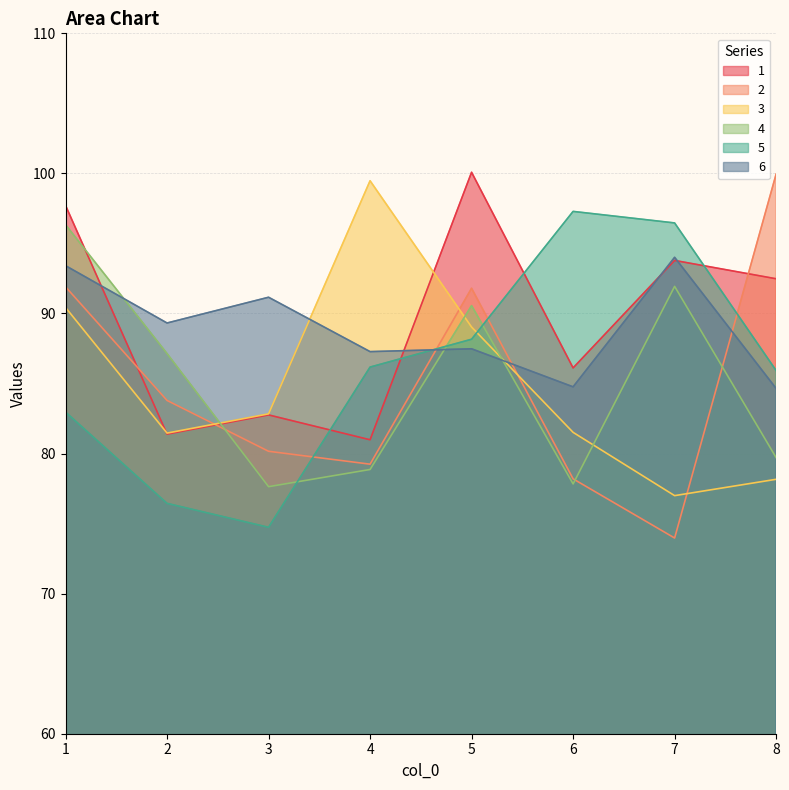

What is the highest value of the 1 series?

100.1